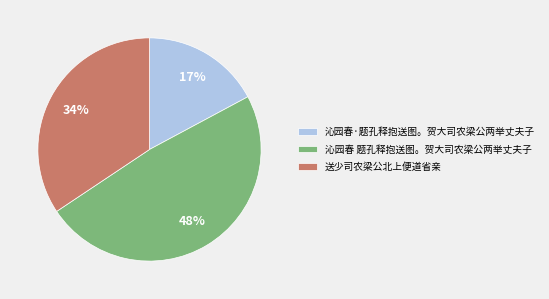

What percentage is the 沁园春 题孔释抱送图。贺大司农梁公两举丈夫子 slice, to the nearest percent?

48%